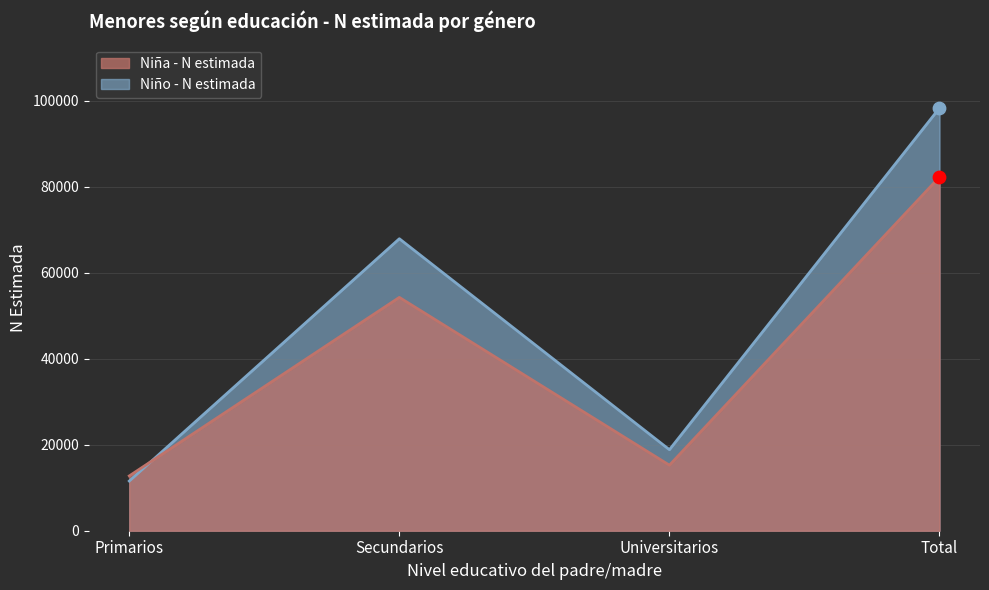

Which series reaches the minimum Y coordinate?

Niño - N estimada